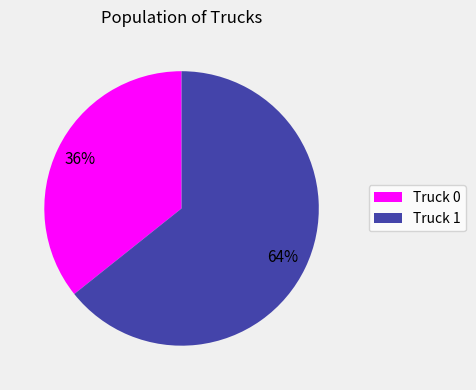

Is it true that Truck 1 is 56% of the pie?

False